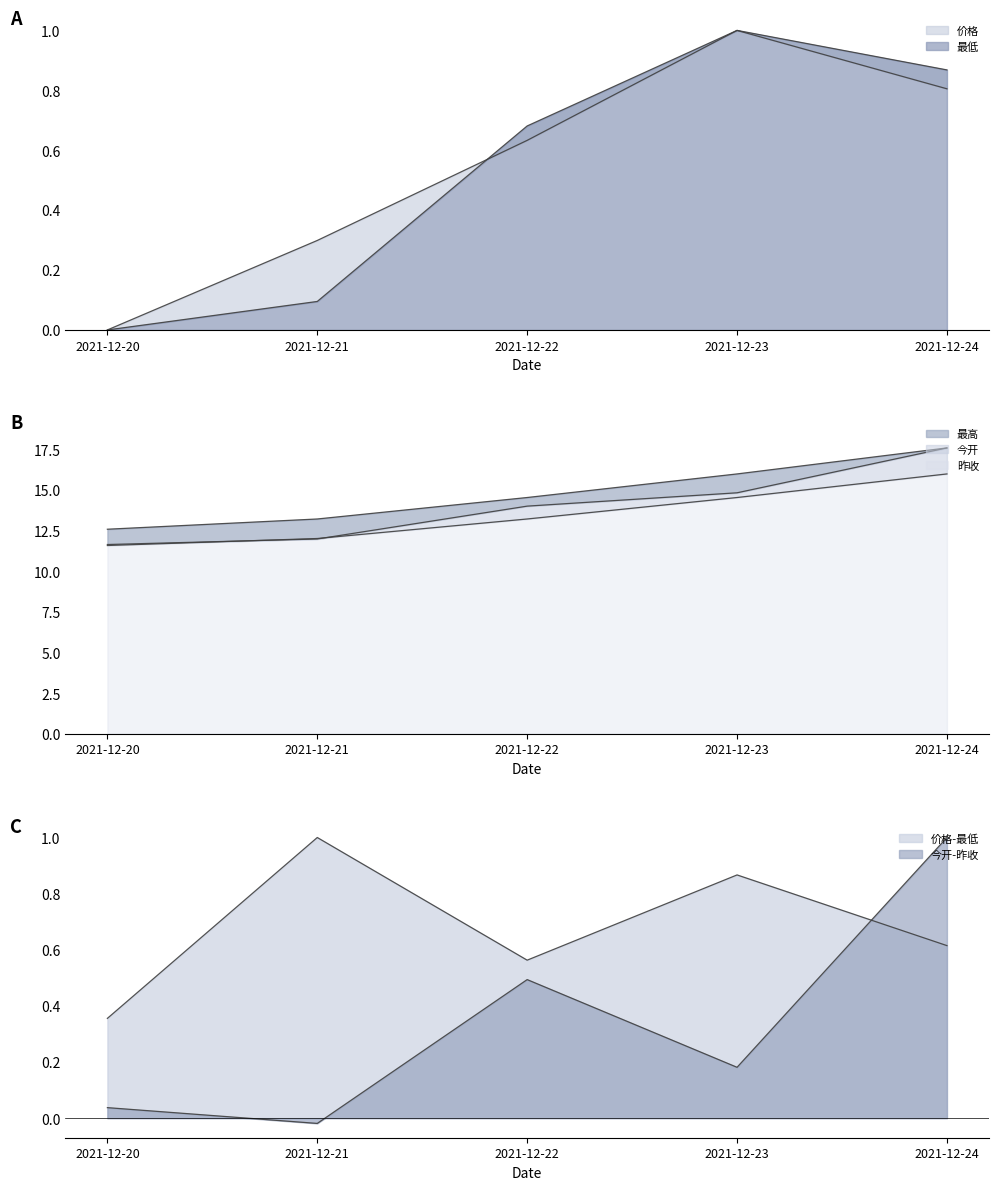

At which category does the chart reach its minimum across all series?

2021-12-20